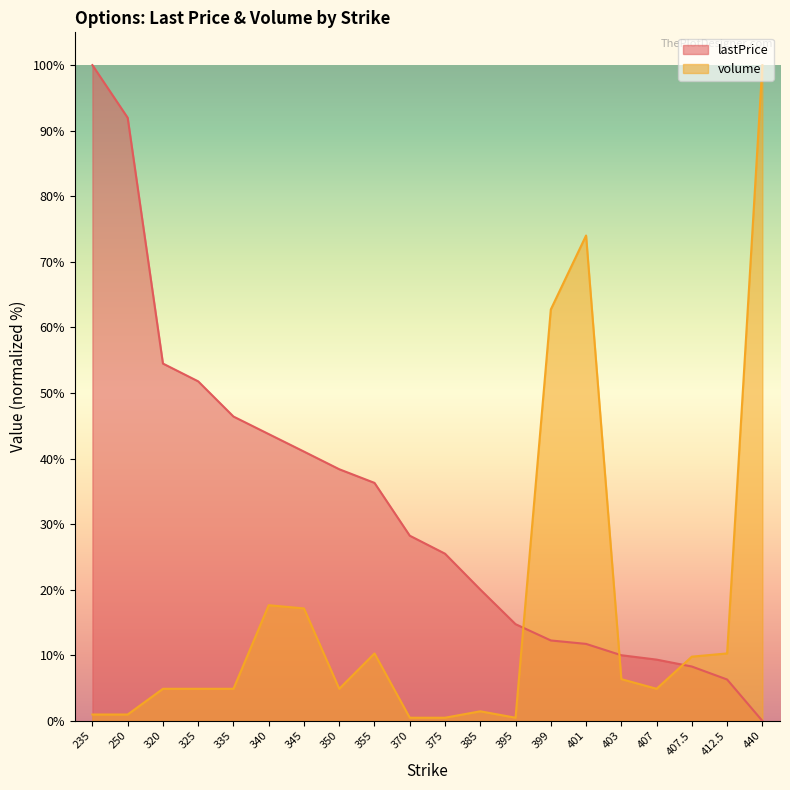

How many lines are shown in the chart?

2